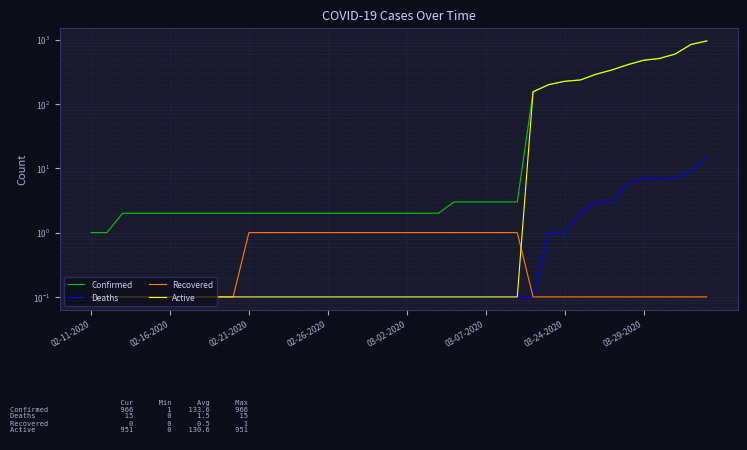

What is the minimum value for Confirmed?

1.0